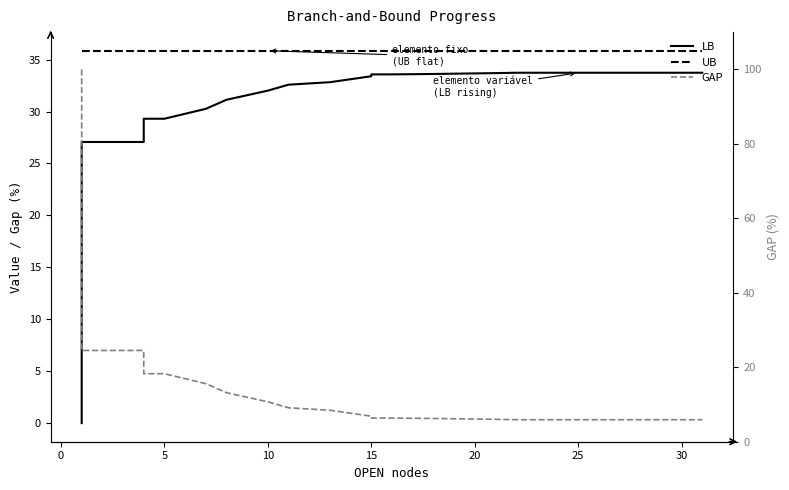

Which series has the largest range (max minus min)?

GAP